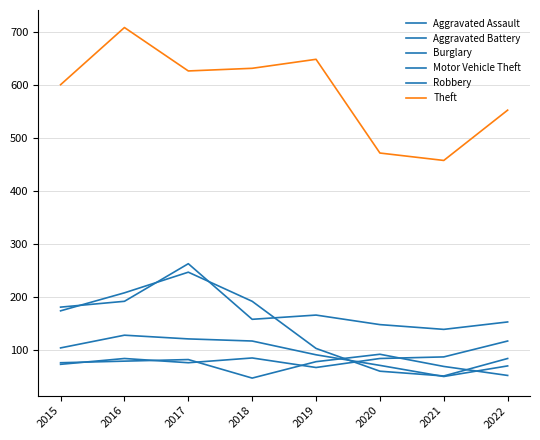

Reading left to right, extract all data points from this chart.

Aggravated Assault: 2015=73	2016=84	2017=76	2018=85	2019=67	2020=84	2021=87	2022=117
Aggravated Battery: 2015=76	2016=79	2017=82	2018=47	2019=78	2020=92	2021=69	2022=52
Burglary: 2015=174	2016=208	2017=247	2018=192	2019=103	2020=60	2021=51	2022=84
Motor Vehicle Theft: 2015=181	2016=192	2017=263	2018=158	2019=166	2020=148	2021=139	2022=153
Robbery: 2015=104	2016=128	2017=121	2018=117	2019=91	2020=71	2021=50	2022=70
Theft: 2015=601	2016=709	2017=627	2018=632	2019=649	2020=472	2021=458	2022=553